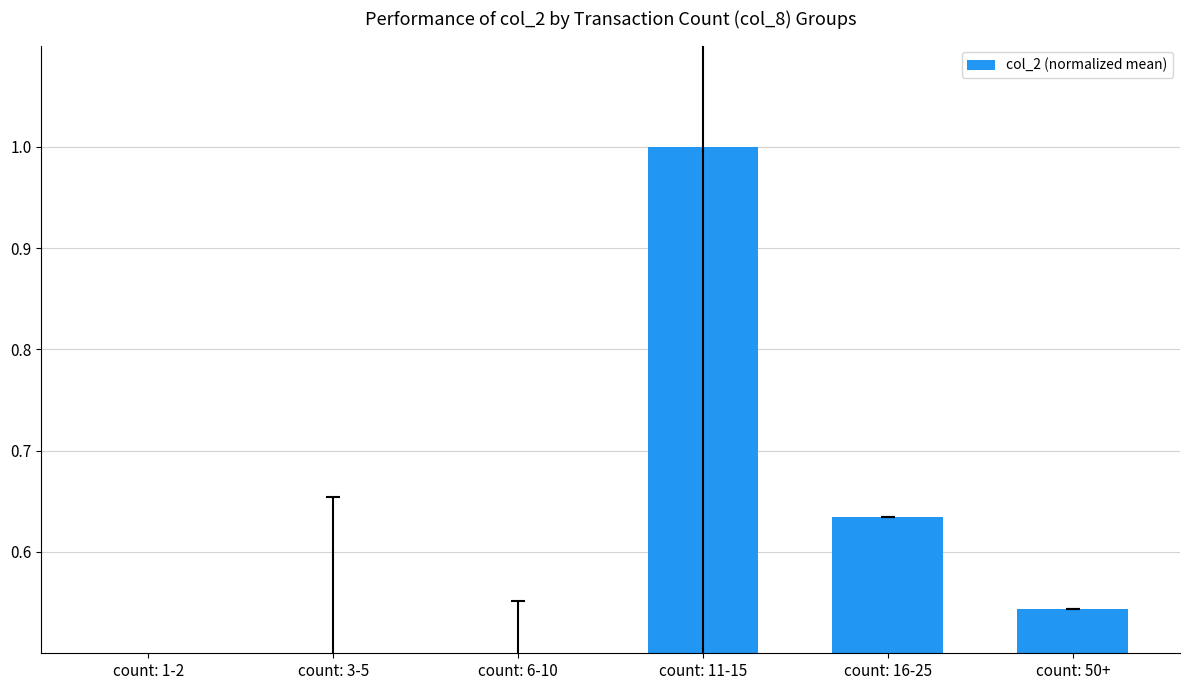

At which category does the chart reach its minimum across all series?

count: 1-2